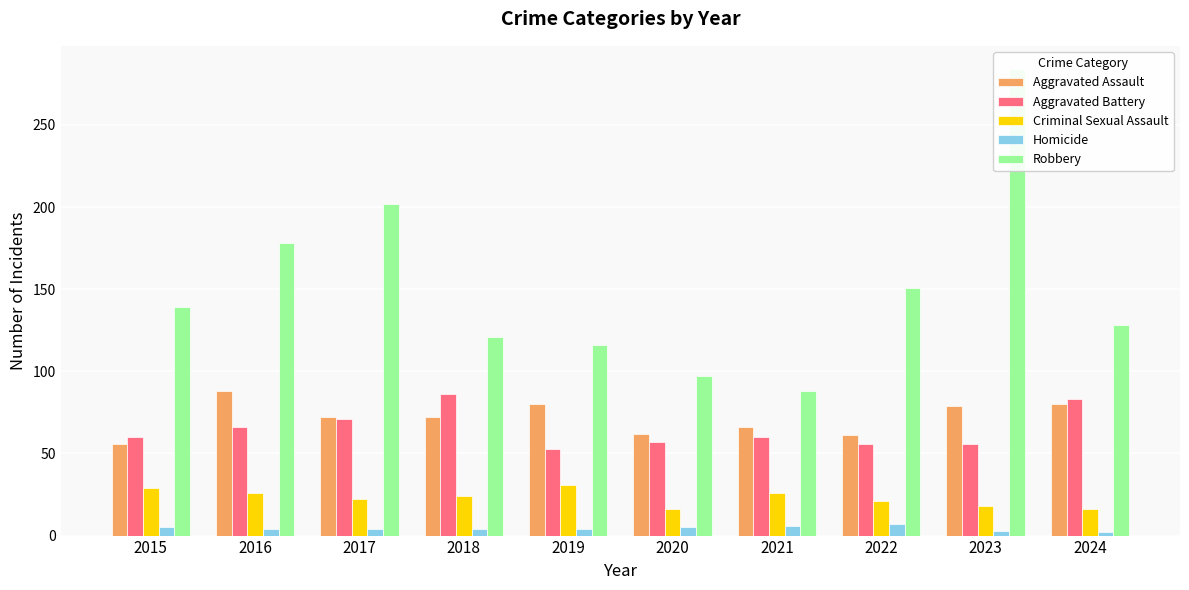

What is the value of the Aggravated Battery bar at the 2nd from the left?

66